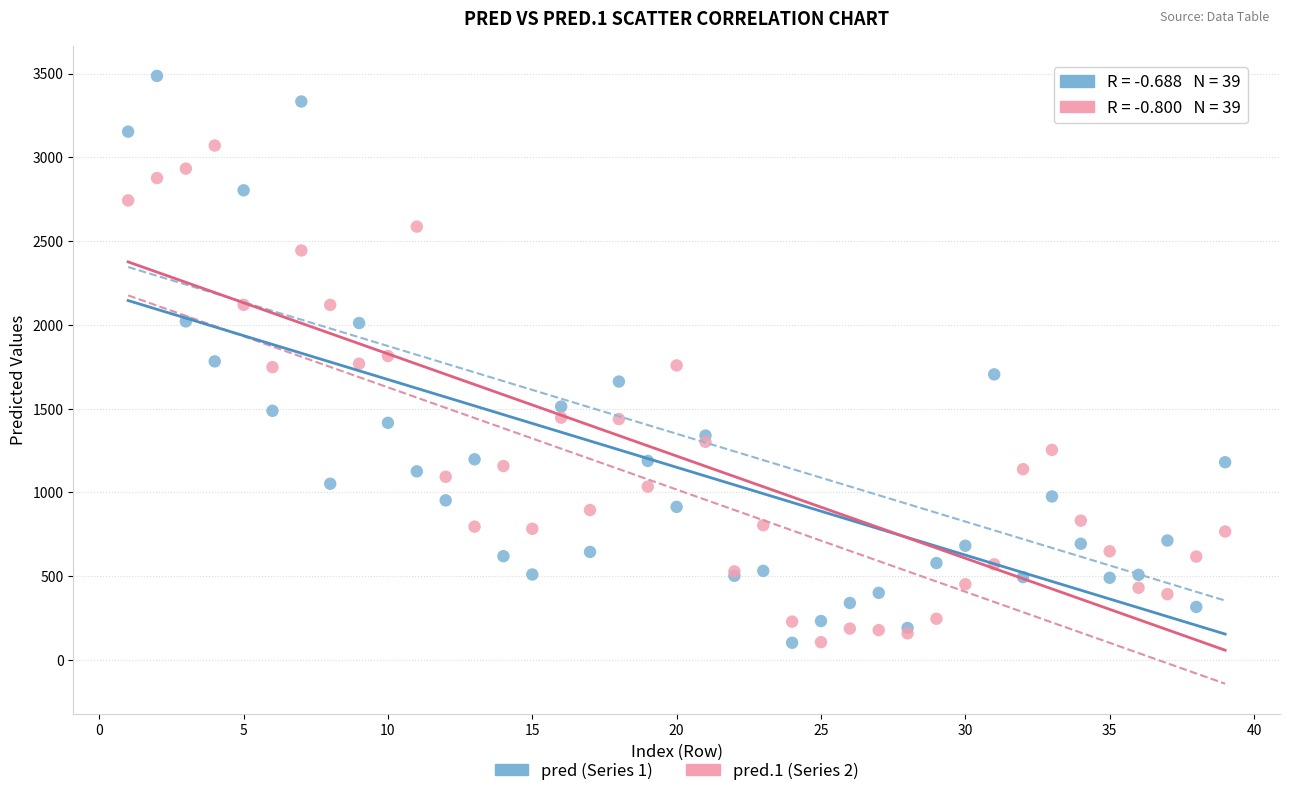

Which series contains the highest Y value?

pred (Series 1)